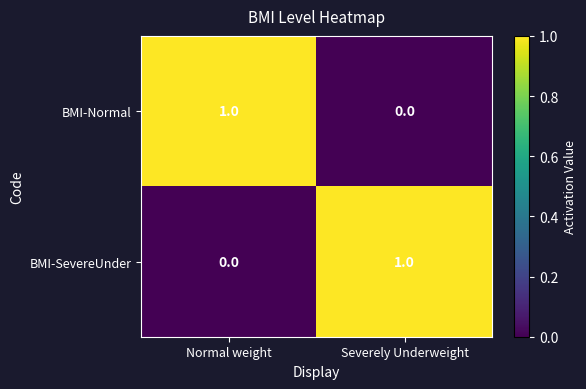

The BMI-Normal series shows 1 at Normal weight. True or false?

True